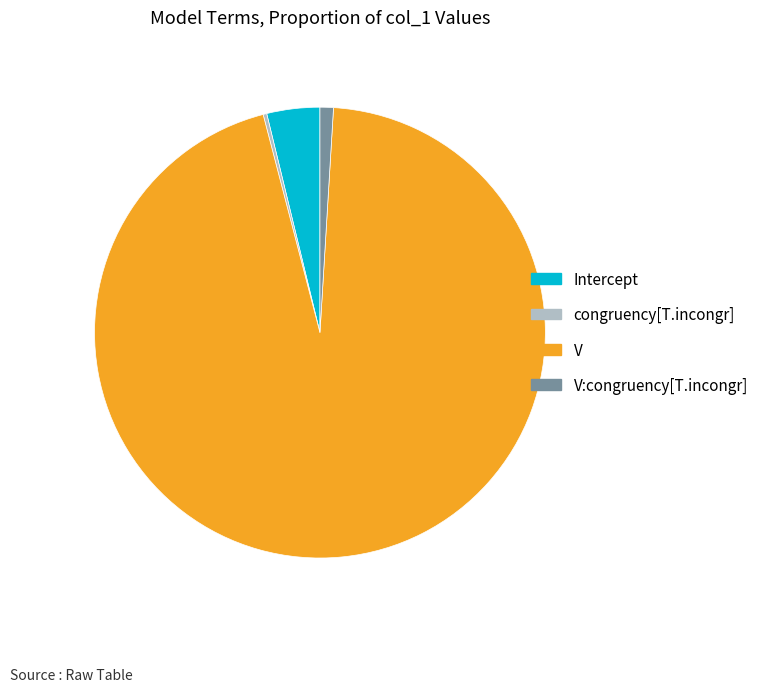

Which slice is the largest?

V